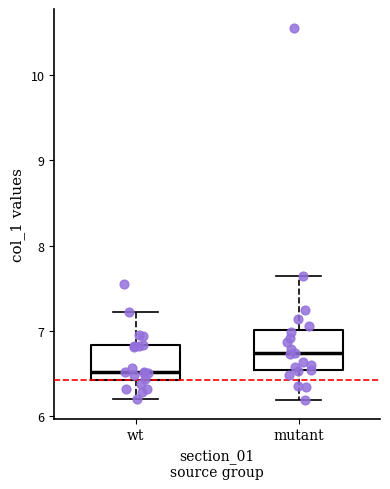

Which box has the highest median line?

mutant